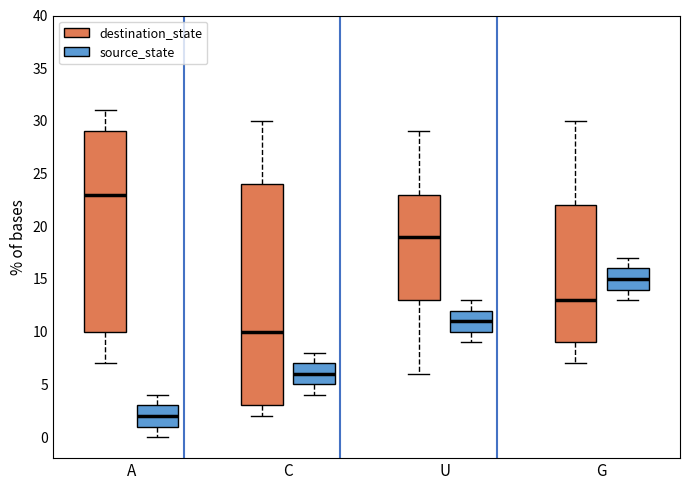

Reading left to right, read every box against the y-axis: the position of its median line, the range the box covers, and the ends of its whiskers. The values are not printed on the chart, so give them approximately, as read against the axis.

A (destination_state): median 23, box 10 to 29, whiskers 7 to 31
A (source_state): median 2, box 1 to 3, whiskers 0 to 4
C (destination_state): median 10, box 3 to 24, whiskers 2 to 30
C (source_state): median 6, box 5 to 7, whiskers 4 to 8
U (destination_state): median 19, box 13 to 23, whiskers 6 to 29
U (source_state): median 11, box 10 to 12, whiskers 9 to 13
G (destination_state): median 13, box 9 to 22, whiskers 7 to 30
G (source_state): median 15, box 14 to 16, whiskers 13 to 17